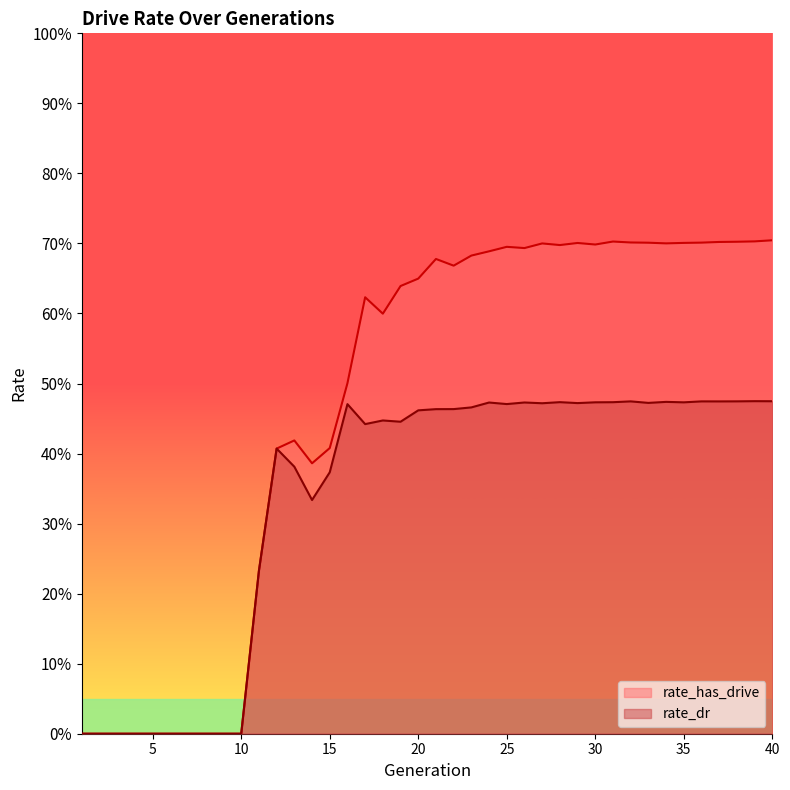

Where is the first local maximum for rate_dr?

12